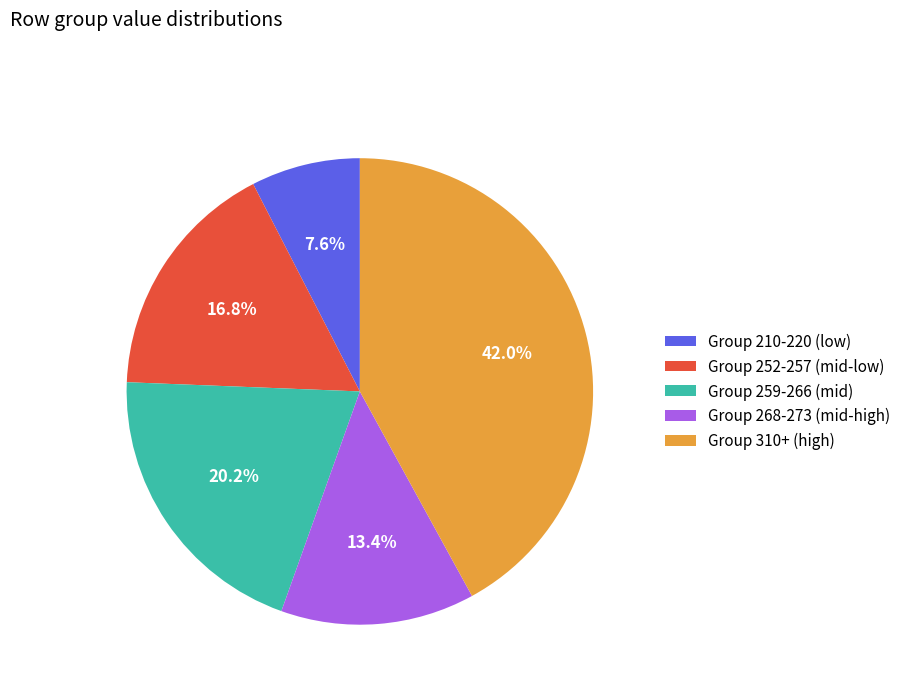

Which slice is the largest?

Group 310+ (high)